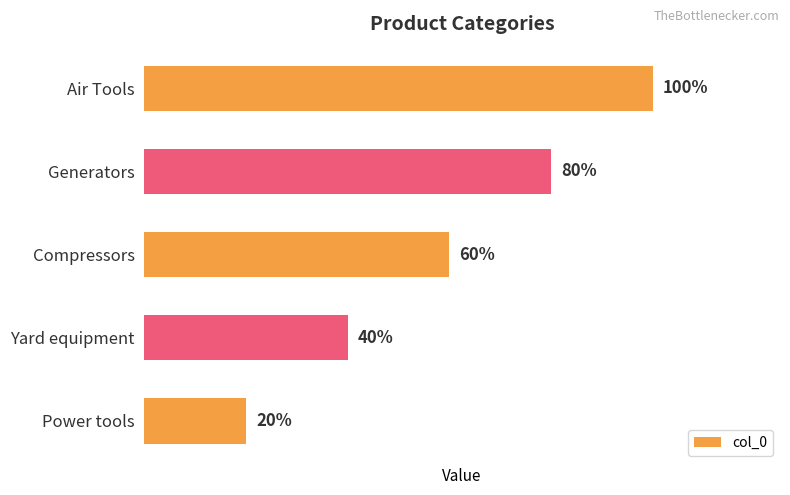

Does the chart contain any negative values?

No